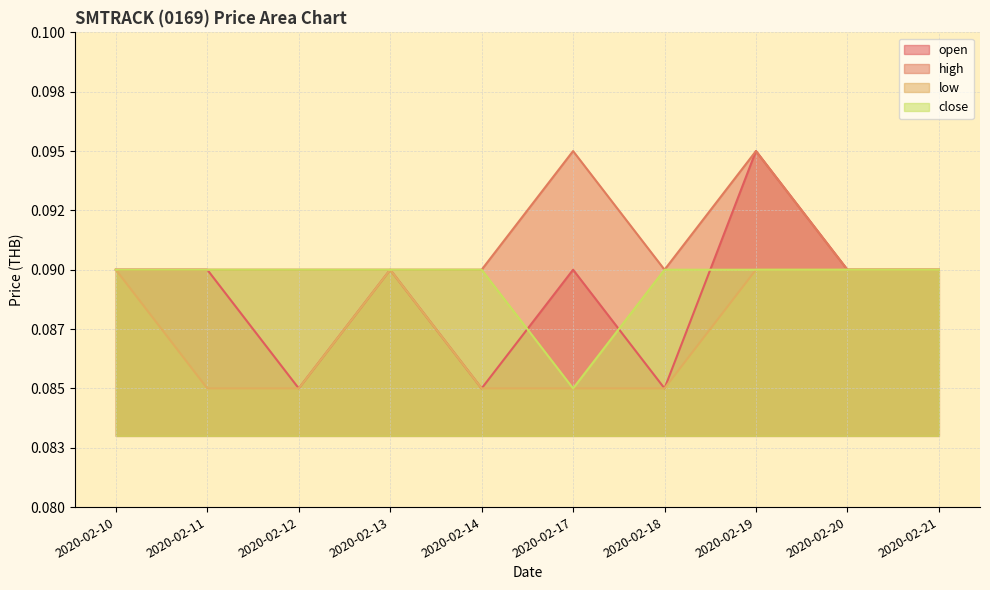

Read the close value at 2020-02-14.

0.1